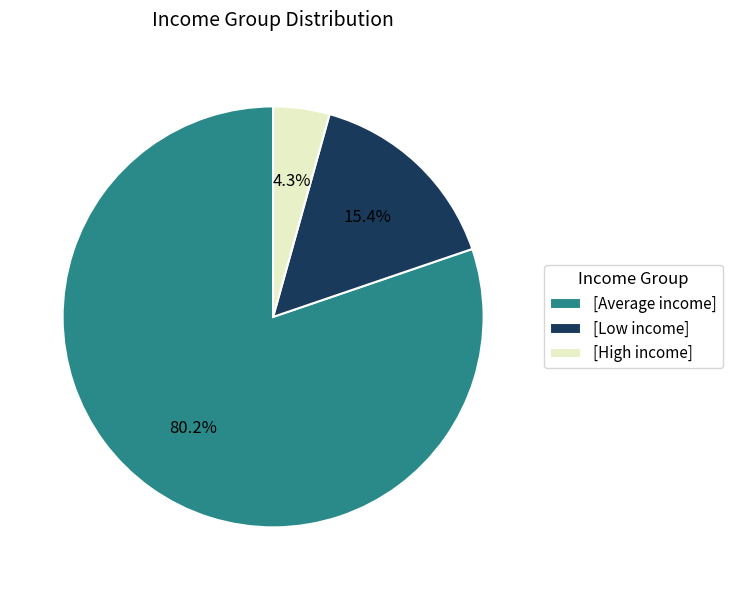

Which slice is the smallest?

[High income]